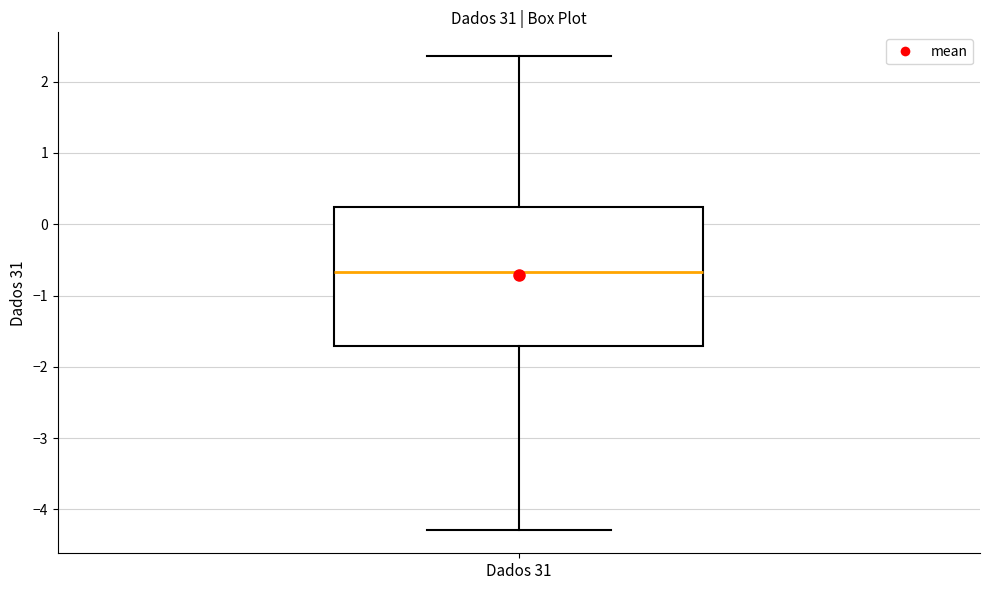

Transcribe this box plot: give where the median line is, the range the box spans, and where the two whiskers end, as read against the y-axis. The values are not printed on the chart, so give them approximately, as read against the axis.

median -0.7, box -1.7 to 0.2, whiskers -4.3 to 2.4